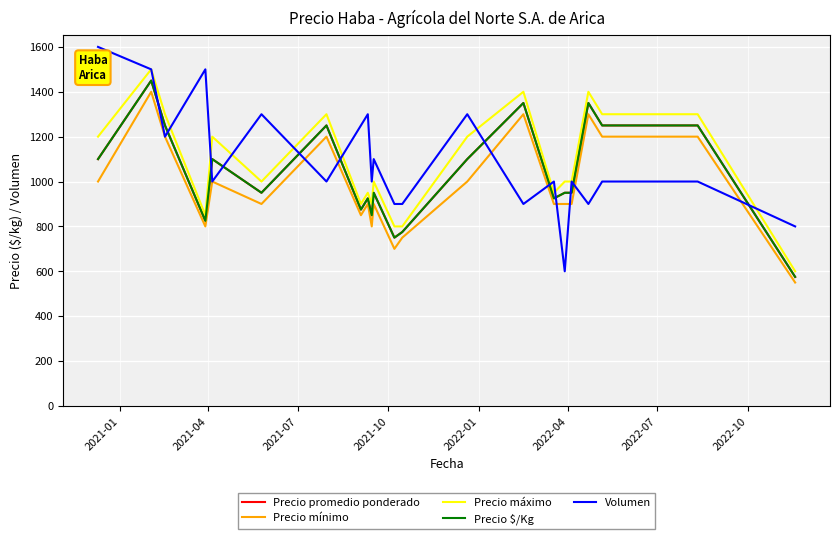

True or false: Precio promedio ponderado and Precio mínimo intersect in this chart.

False